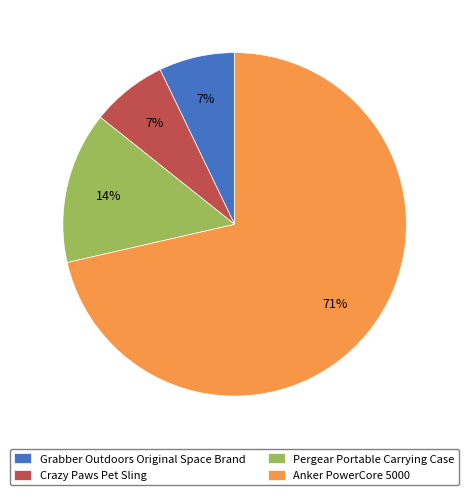

How many segments does this pie chart have?

4